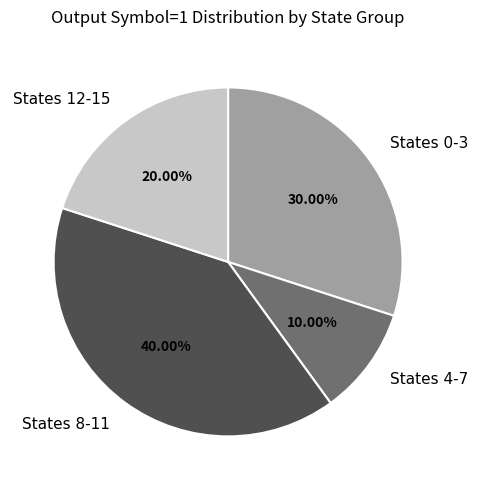

How many segments does this pie chart have?

4